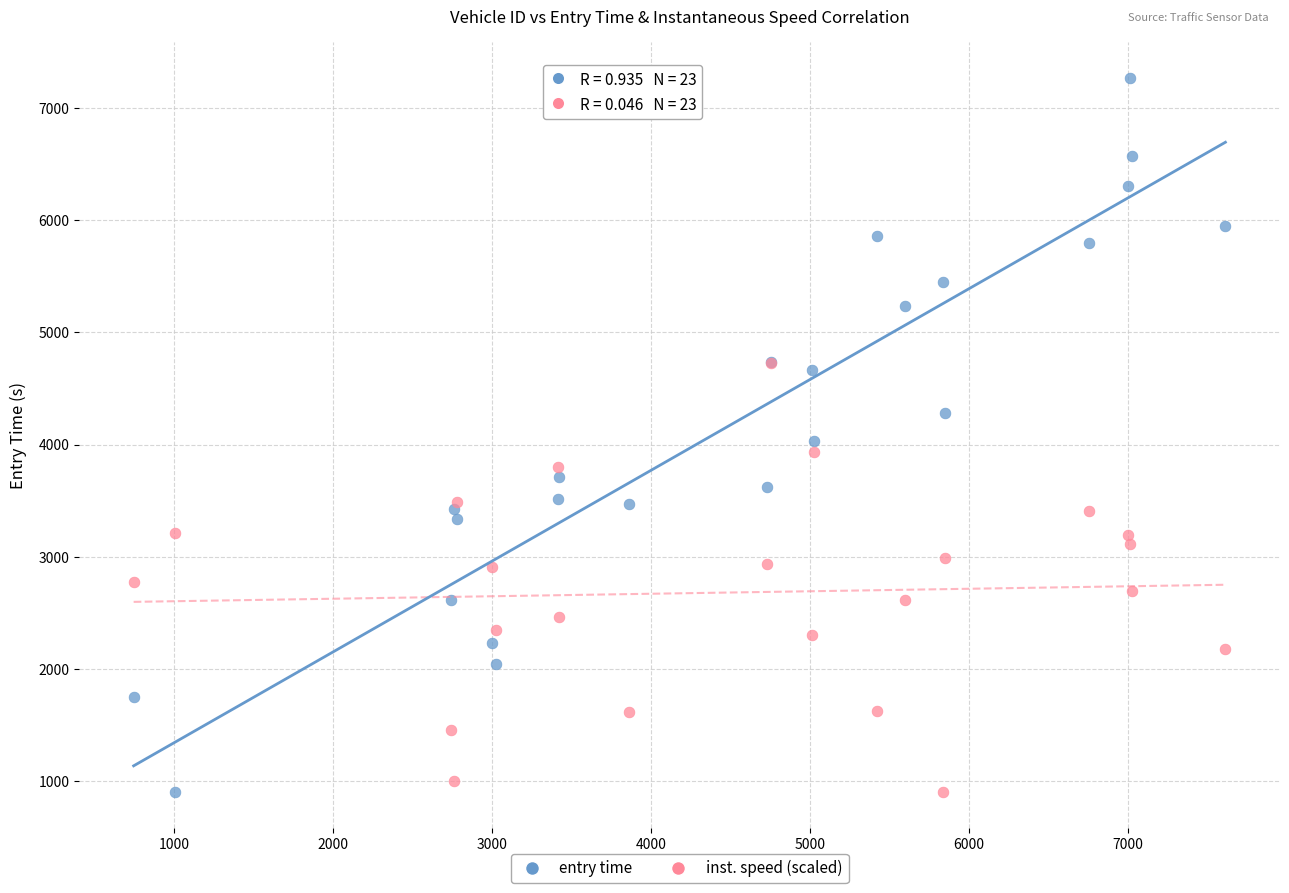

What are all the series names shown in the legend?

entry time, inst. speed (scaled)